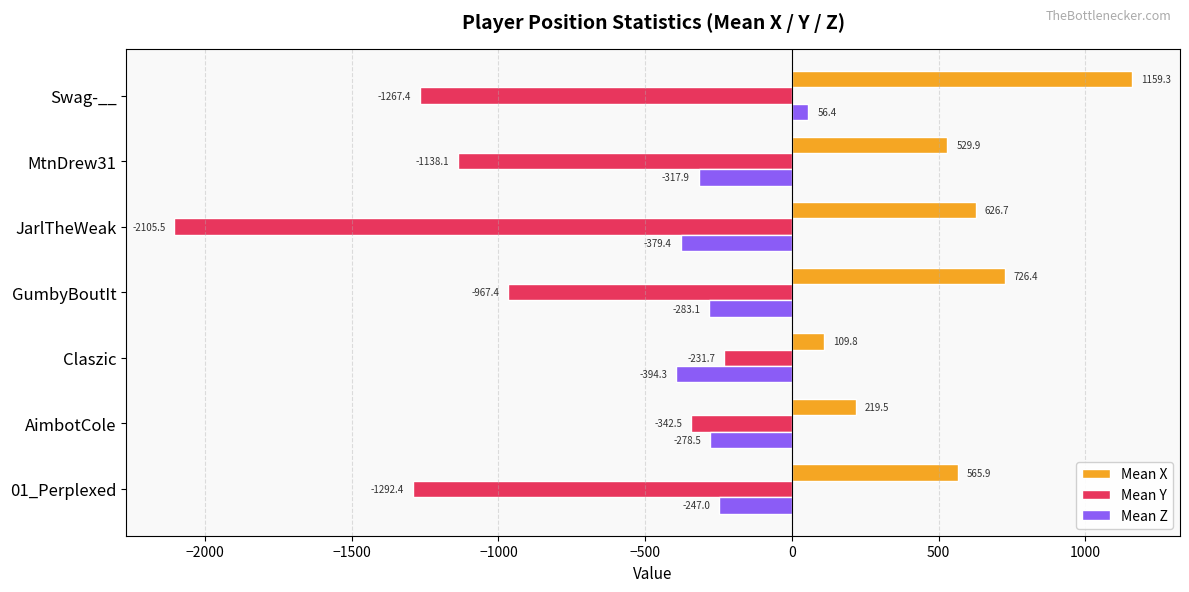

What is the difference between the highest and lowest values at Claszic?

504.1